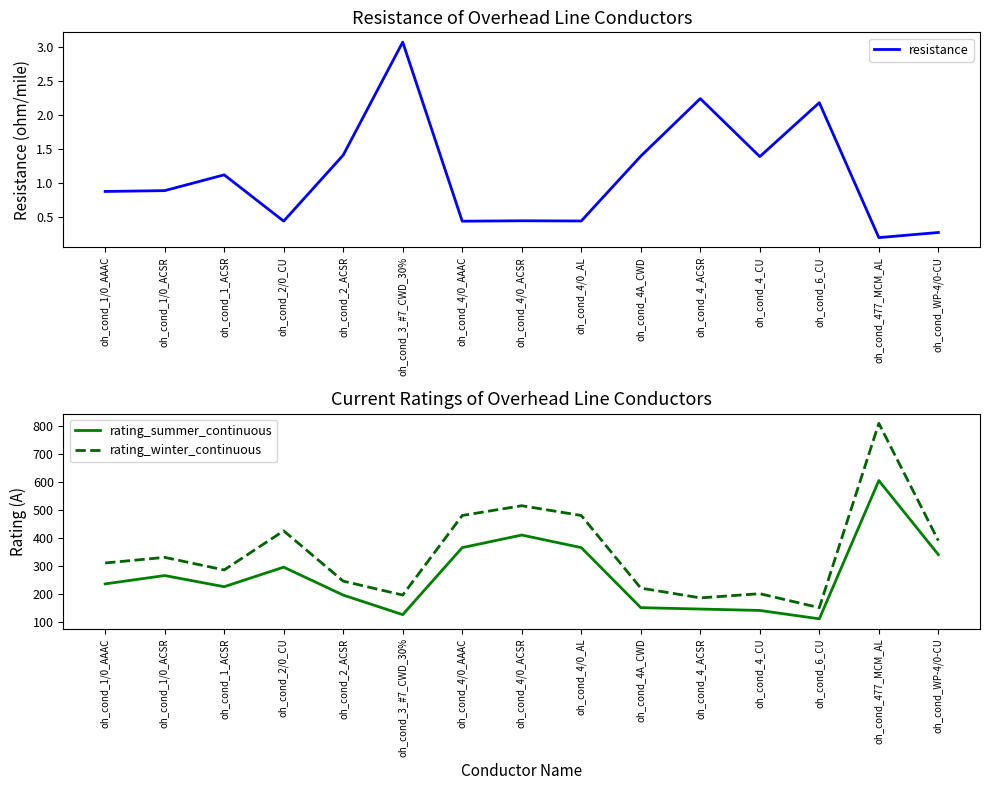

Reading left to right, extract all data points from this chart.

resistance: oh_cond_1/0_AAAC=0.9	oh_cond_1/0_ACSR=0.9	oh_cond_1_ACSR=1.1	oh_cond_2/0_CU=0.4	oh_cond_2_ACSR=1.4	oh_cond_3_#7_CWD_30%=3.1	oh_cond_4/0_AAAC=0.4	oh_cond_4/0_ACSR=0.4	oh_cond_4/0_AL=0.4	oh_cond_4A_CWD=1.4	oh_cond_4_ACSR=2.2	oh_cond_4_CU=1.4	oh_cond_6_CU=2.2	oh_cond_477_MCM_AL=0.2	oh_cond_WP-4/0-CU=0.3
rating_summer_continuous: oh_cond_1/0_AAAC=235.0	oh_cond_1/0_ACSR=265.0	oh_cond_1_ACSR=225.0	oh_cond_2/0_CU=295.0	oh_cond_2_ACSR=195.0	oh_cond_3_#7_CWD_30%=125.0	oh_cond_4/0_AAAC=365.0	oh_cond_4/0_ACSR=410.0	oh_cond_4/0_AL=365.0	oh_cond_4A_CWD=150.0	oh_cond_4_ACSR=145.0	oh_cond_4_CU=140.0	oh_cond_6_CU=110.0	oh_cond_477_MCM_AL=605.0	oh_cond_WP-4/0-CU=340.0
rating_winter_continuous: oh_cond_1/0_AAAC=310.0	oh_cond_1/0_ACSR=330.0	oh_cond_1_ACSR=285.0	oh_cond_2/0_CU=425.0	oh_cond_2_ACSR=245.0	oh_cond_3_#7_CWD_30%=195.0	oh_cond_4/0_AAAC=480.0	oh_cond_4/0_ACSR=515.0	oh_cond_4/0_AL=480.0	oh_cond_4A_CWD=220.0	oh_cond_4_ACSR=185.0	oh_cond_4_CU=200.0	oh_cond_6_CU=150.0	oh_cond_477_MCM_AL=810.0	oh_cond_WP-4/0-CU=390.0